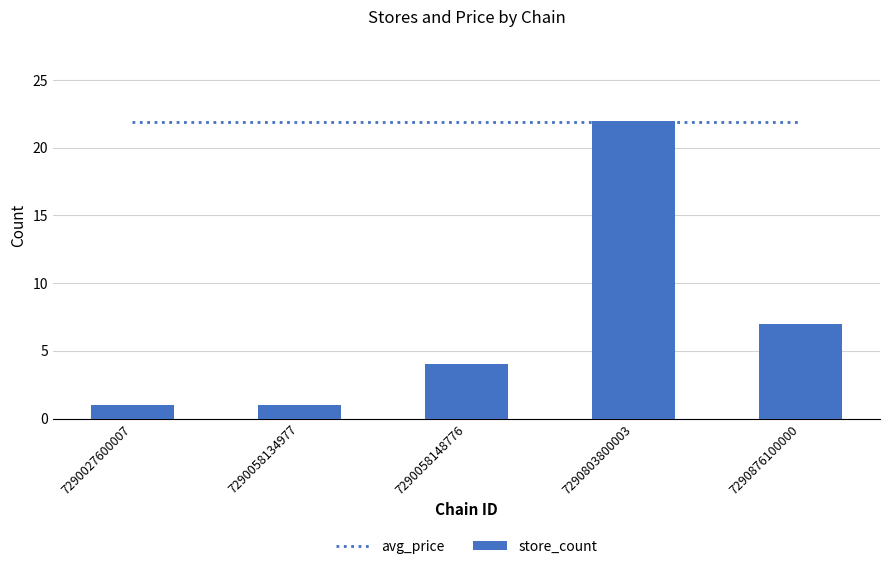

Which category has the lowest value across all series?

7290027600007